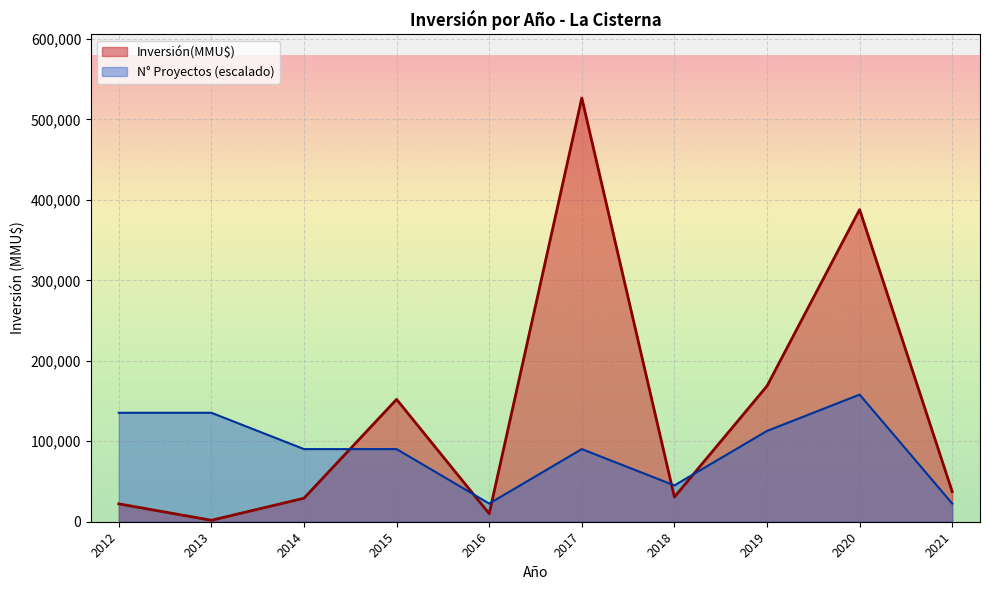

Which category has the highest value across all series?

2017